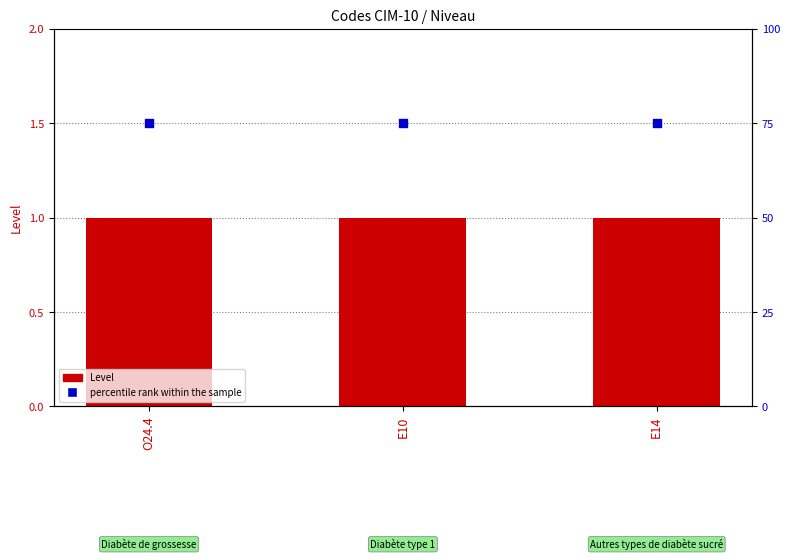

Which series has the largest total across all categories?

percentile rank within the sample